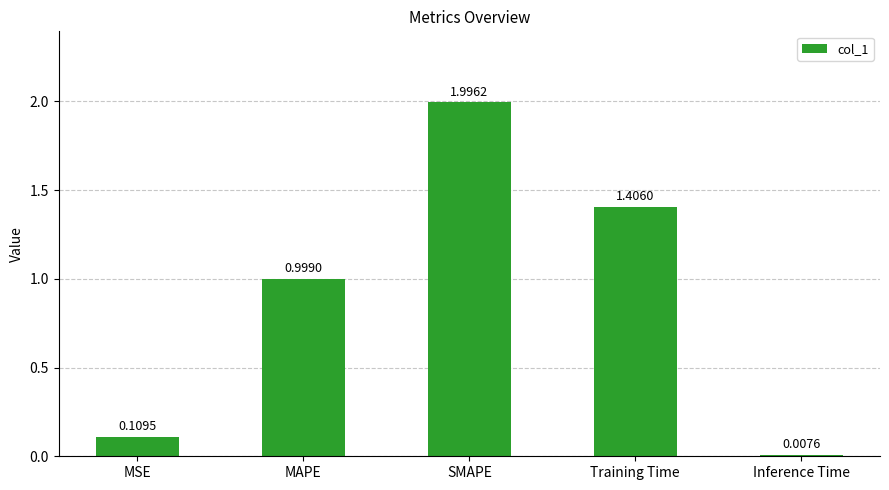

What is the change in value from MSE to SMAPE?

+1.9